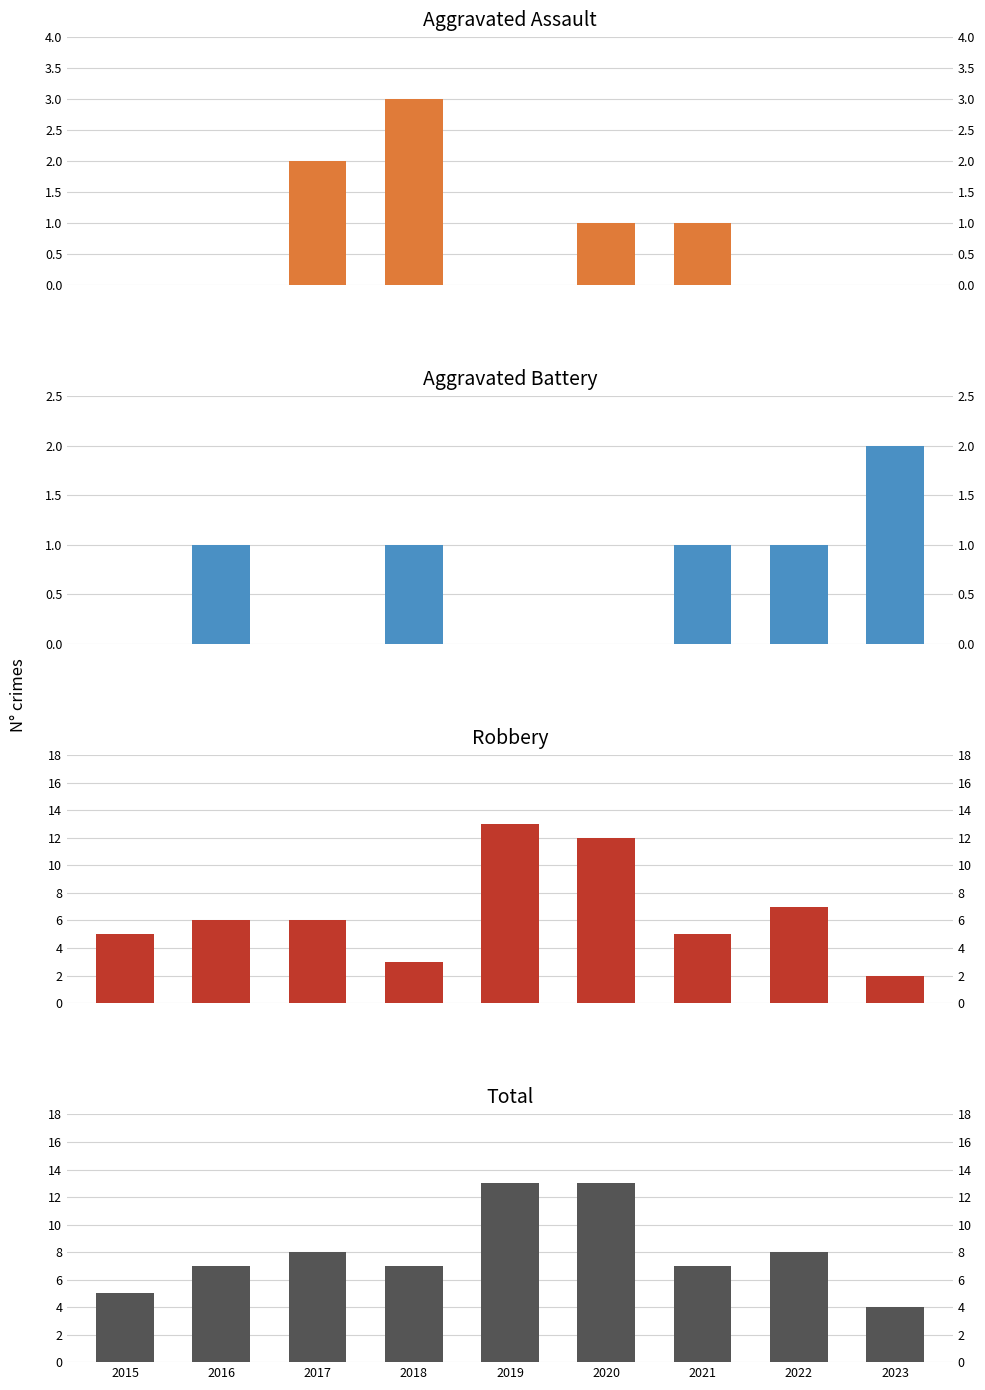

At which category is the sum across all series the highest?

2019